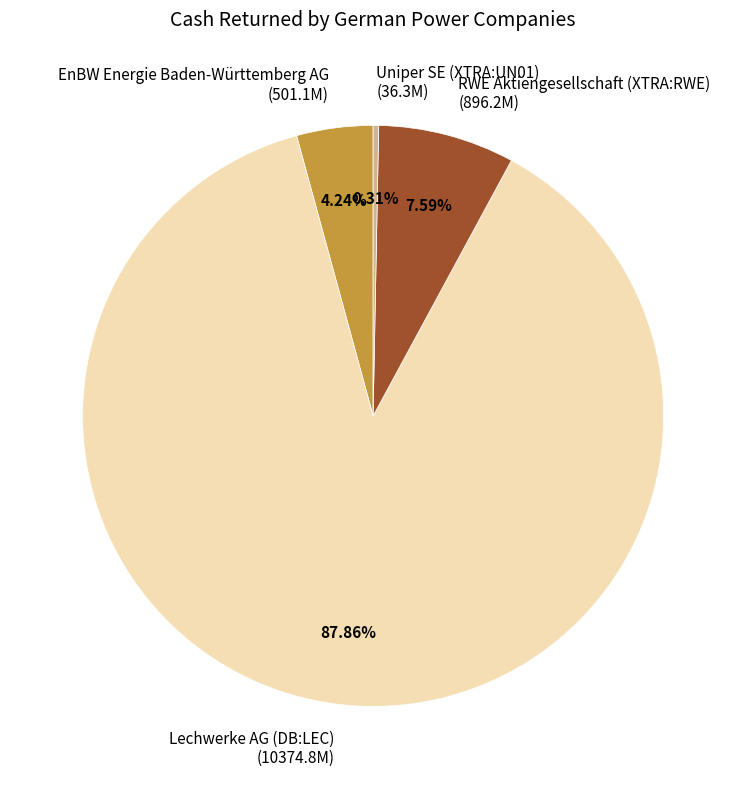

Rank the categories by value from highest to lowest.

Lechwerke AG (DB:LEC) (10374.8M), RWE Aktiengesellschaft (XTRA:RWE) (896.2M), EnBW Energie Baden-Württemberg AG (501.1M), Uniper SE (XTRA:UN01) (36.3M)